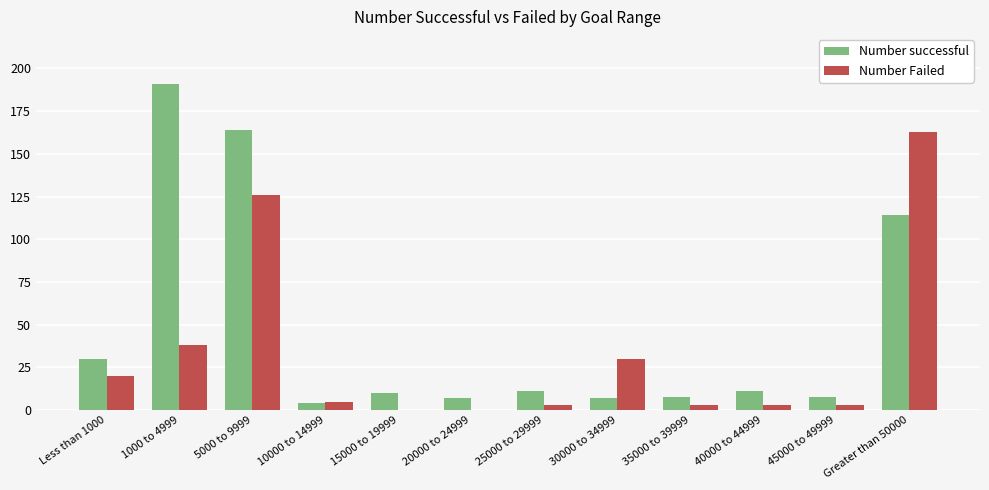

Where does the Number Failed series first go above 5?

Less than 1000